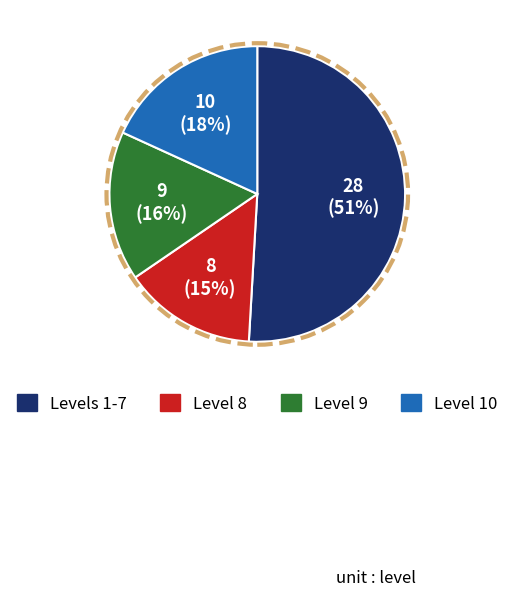

Does any single category account for the majority?

Yes